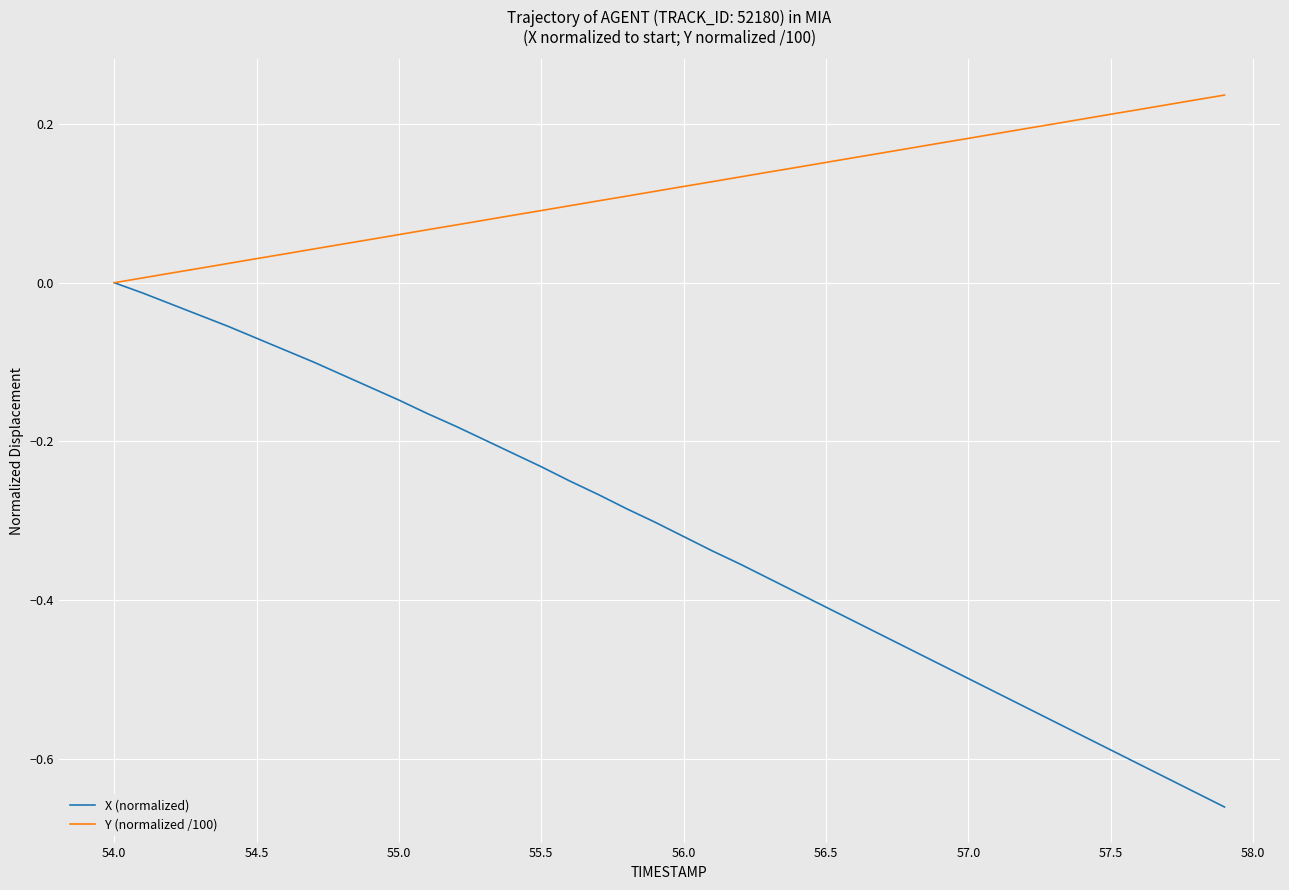

Count the number of data series in this chart.

2